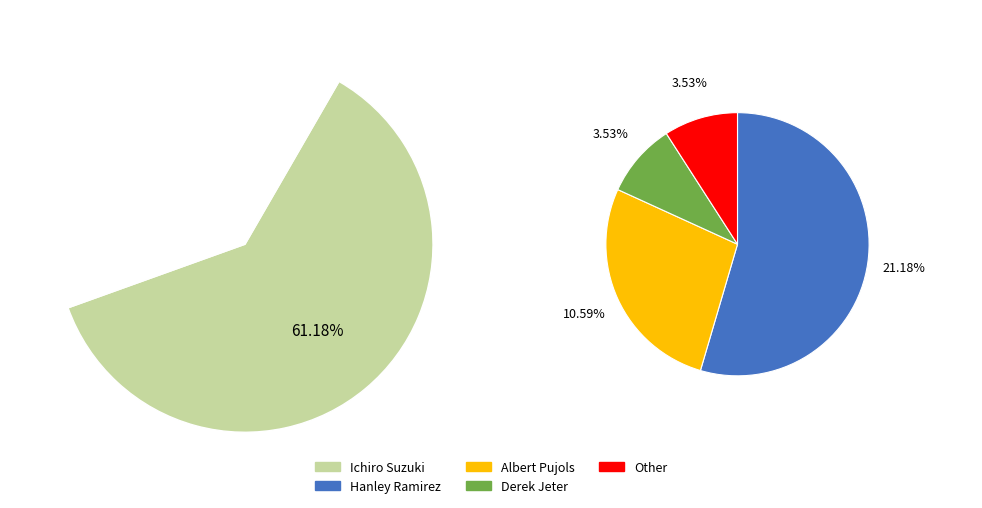

Is it true that Other is 4% of the pie?

True